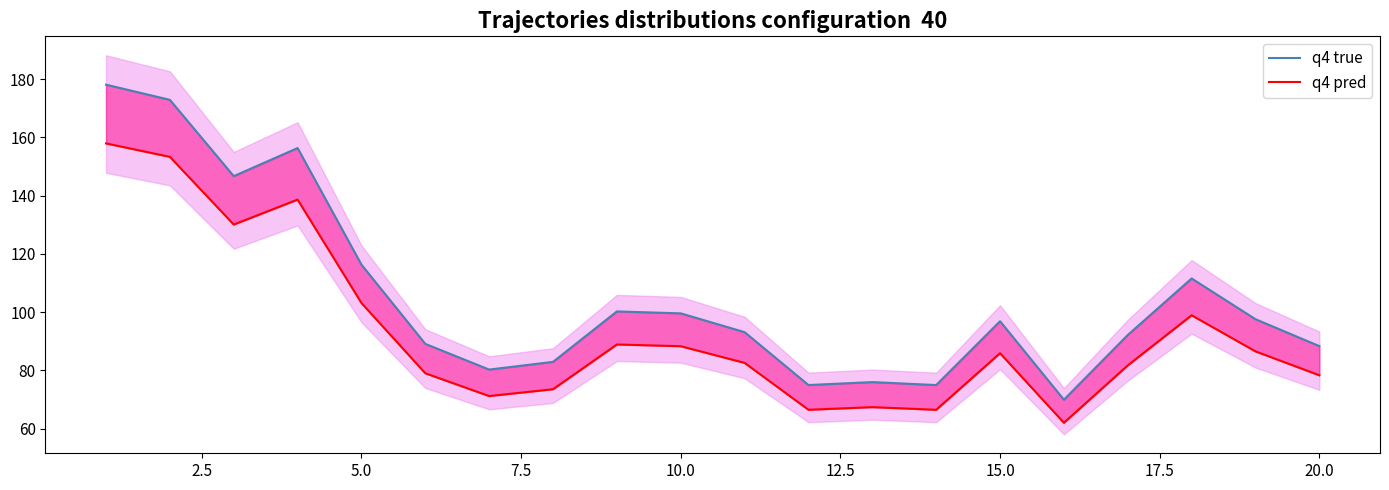

How many data points does each series have?

20